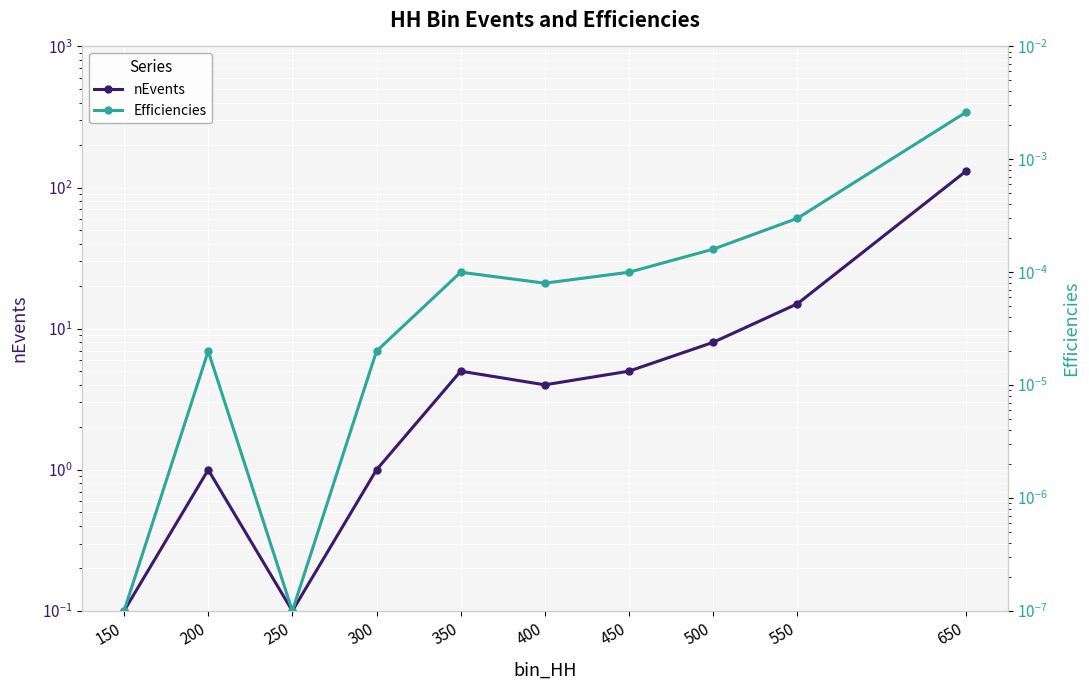

Is it true that Efficiencies equals 0.0 at 400?

True